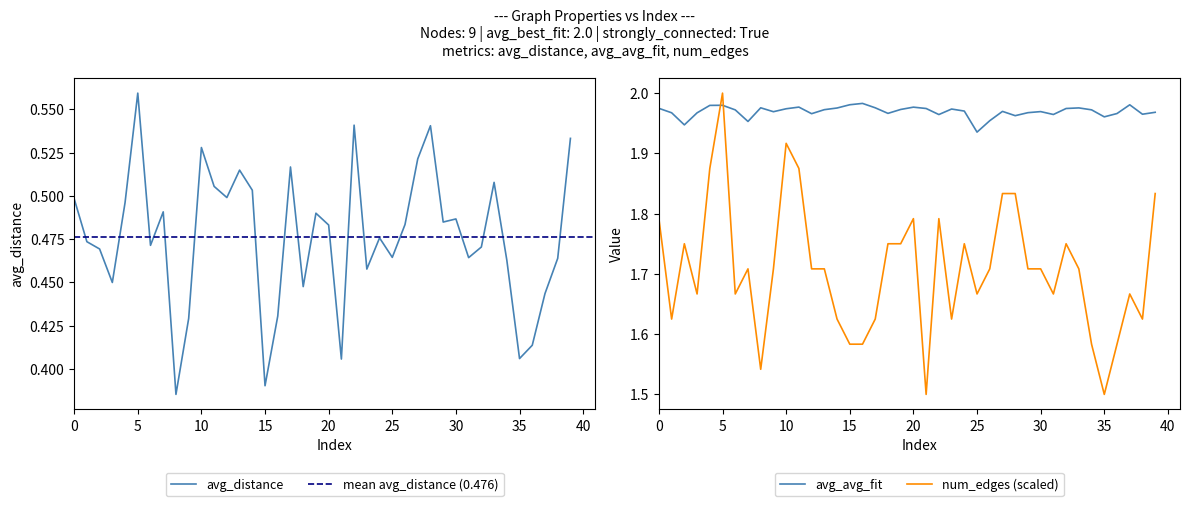

True or false: num_edges and avg_distance intersect in this chart.

False